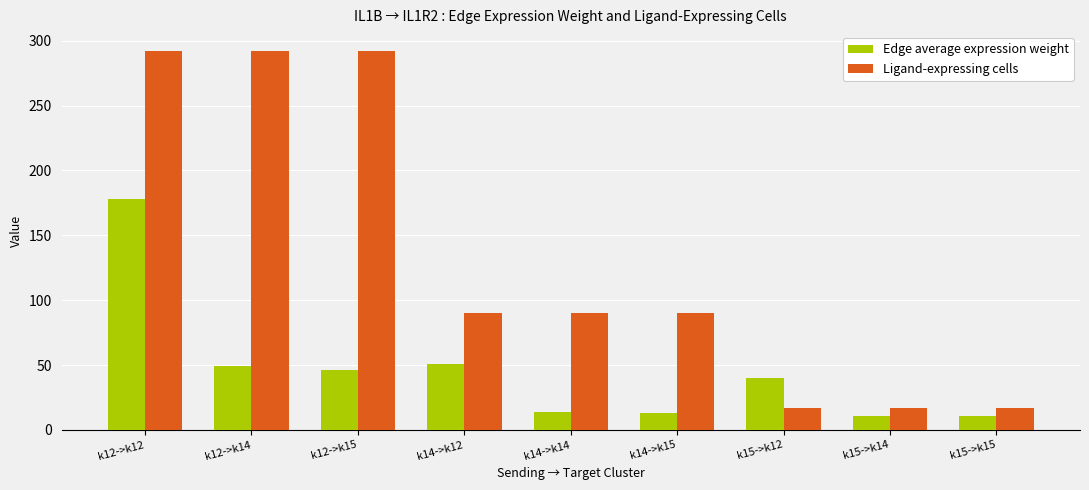

What is the difference between the maximum and minimum values in the Ligand-expressing cells series?

275.0